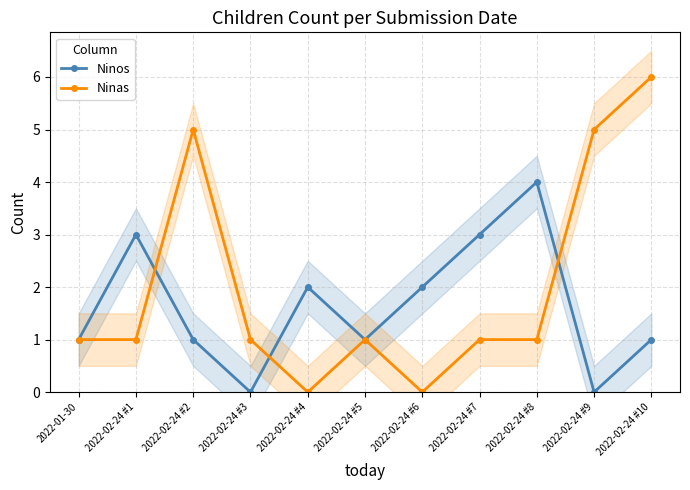

True or false: Ninos has a value of 3 at 2022-02-24 #1.

True